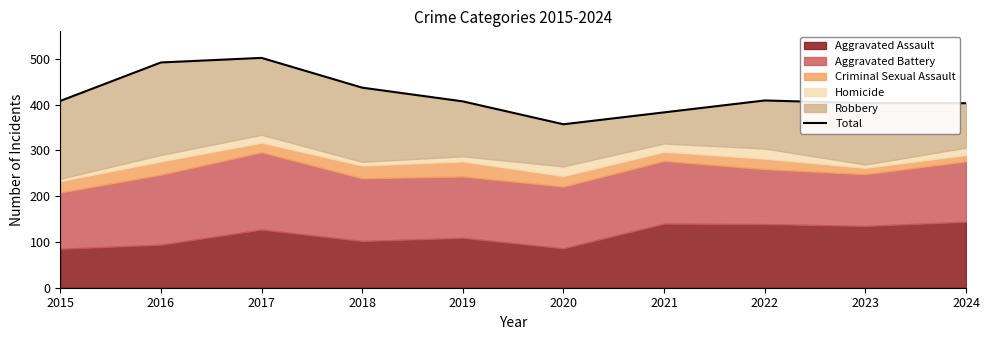

What is the sum of the values at 2016 and 2017?

994